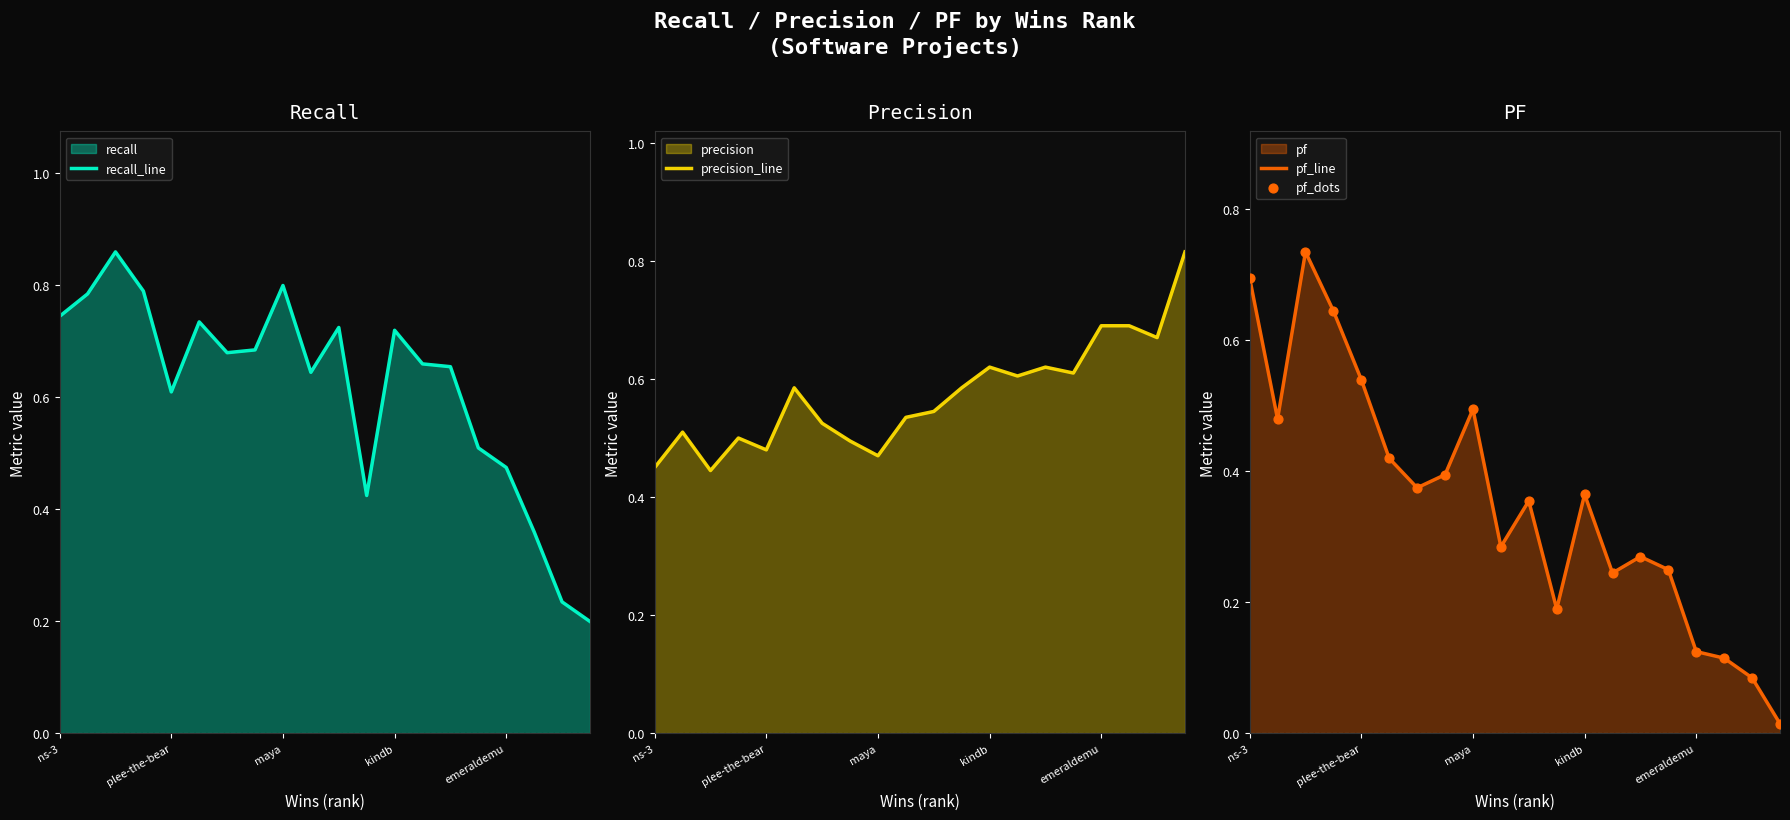

At how many categories does at least one series exceed 0?

20